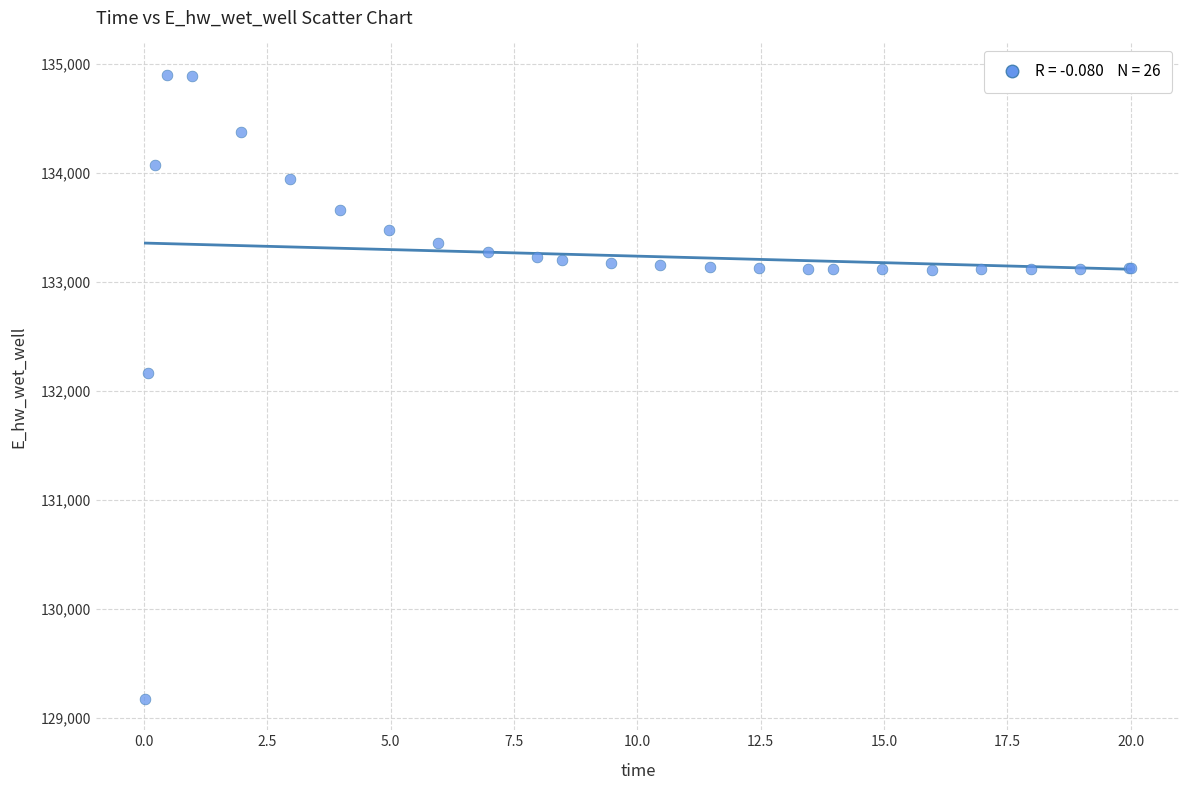

What Y value in the scatter plot is closest to 132036?

132162.0